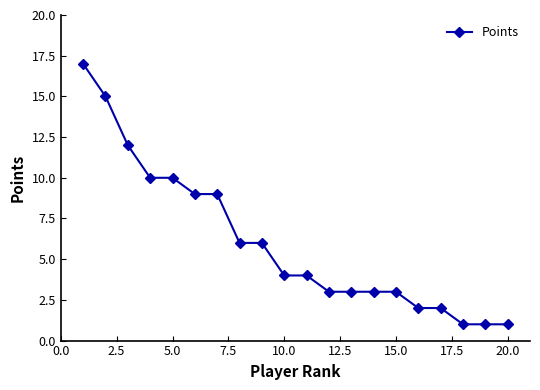

Is this an area chart (filled region under the line)?

No